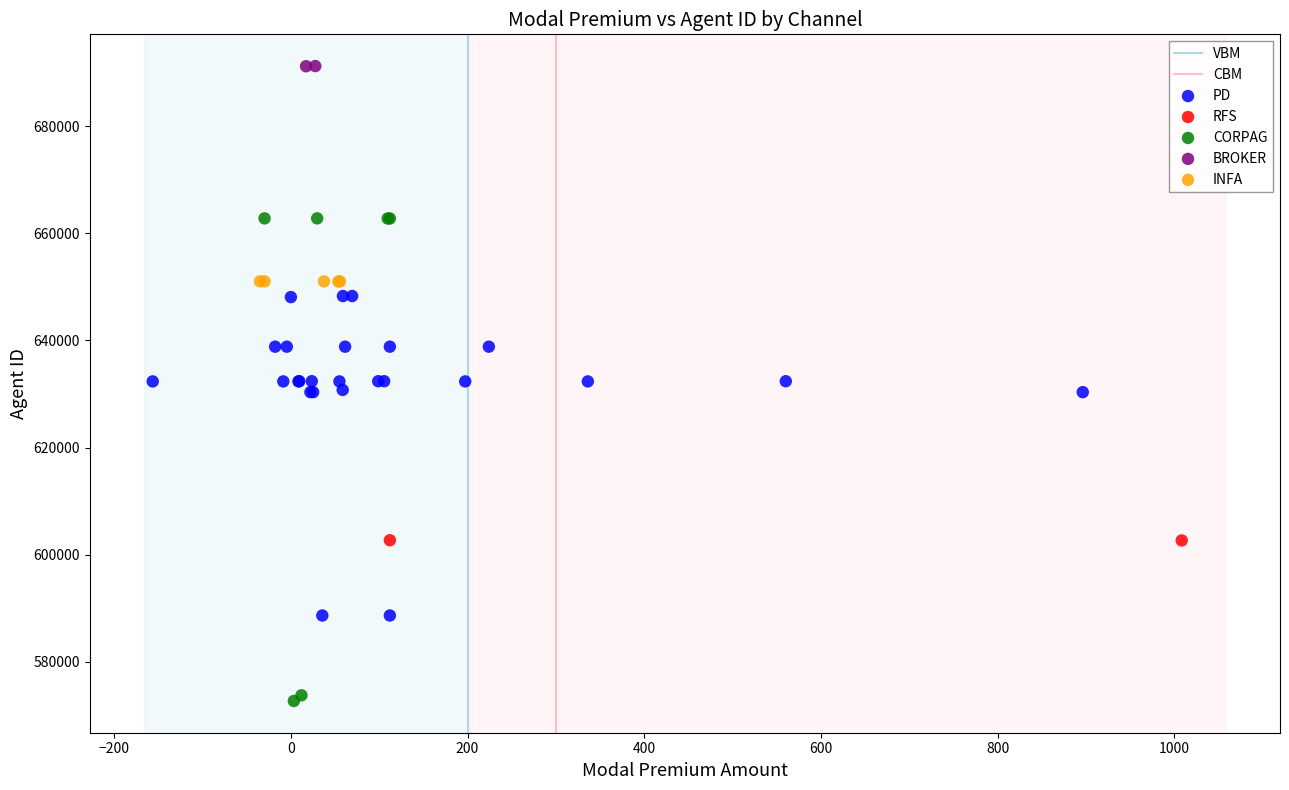

Which series contains the highest Y value?

BROKER